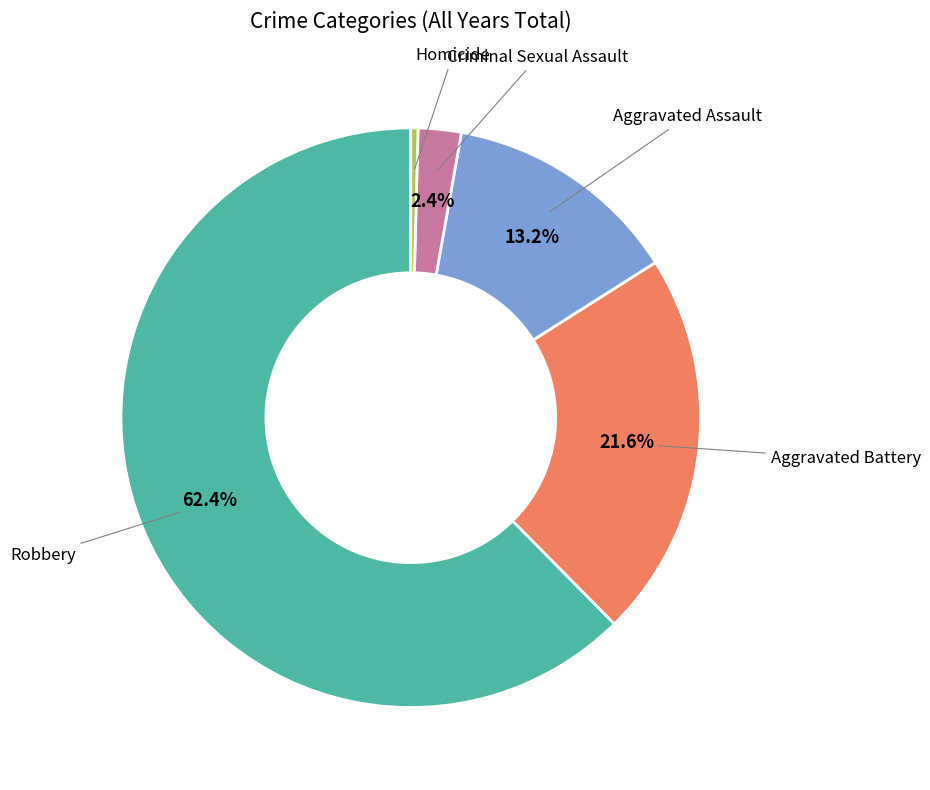

To the nearest percent, what percentage of the pie is Robbery?

62%